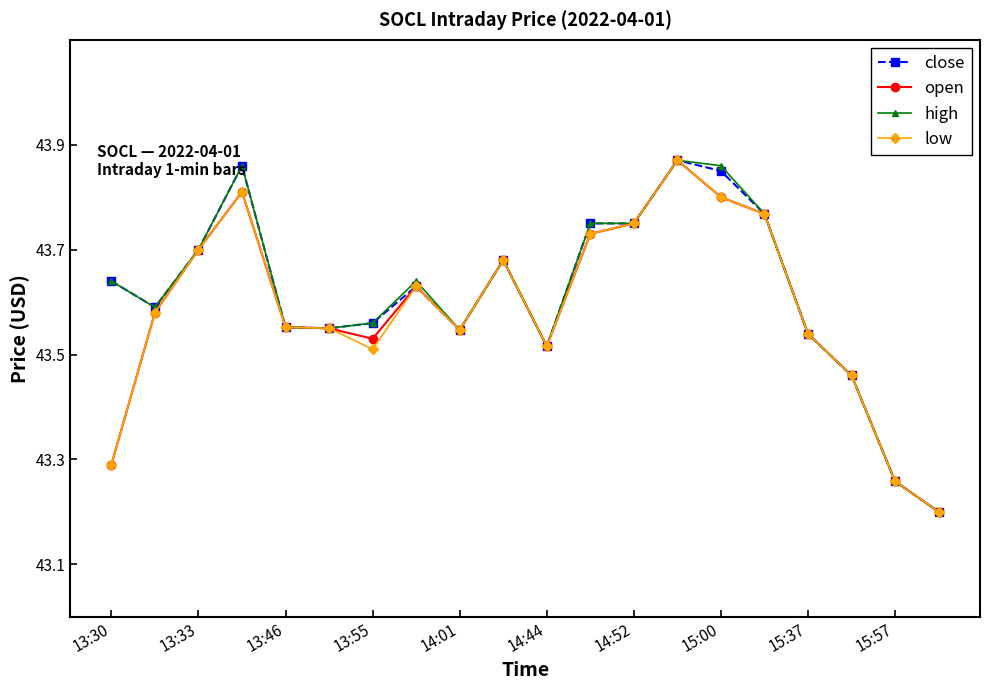

What is the smallest value displayed?

43.2